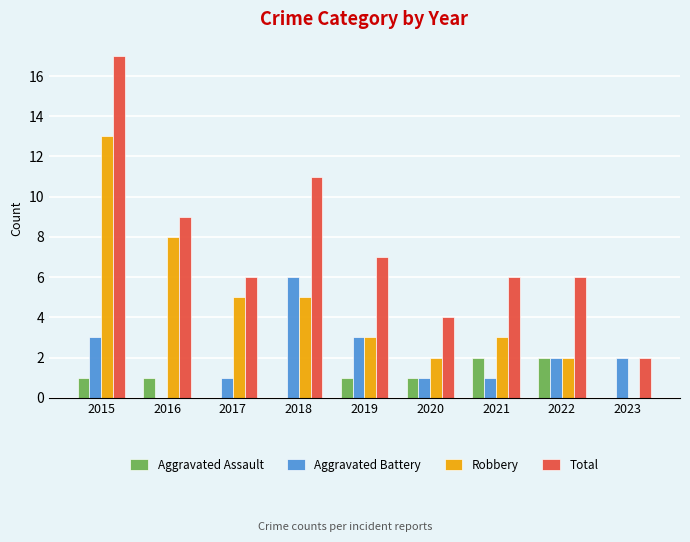

What is the total value across all series at 2017?

12